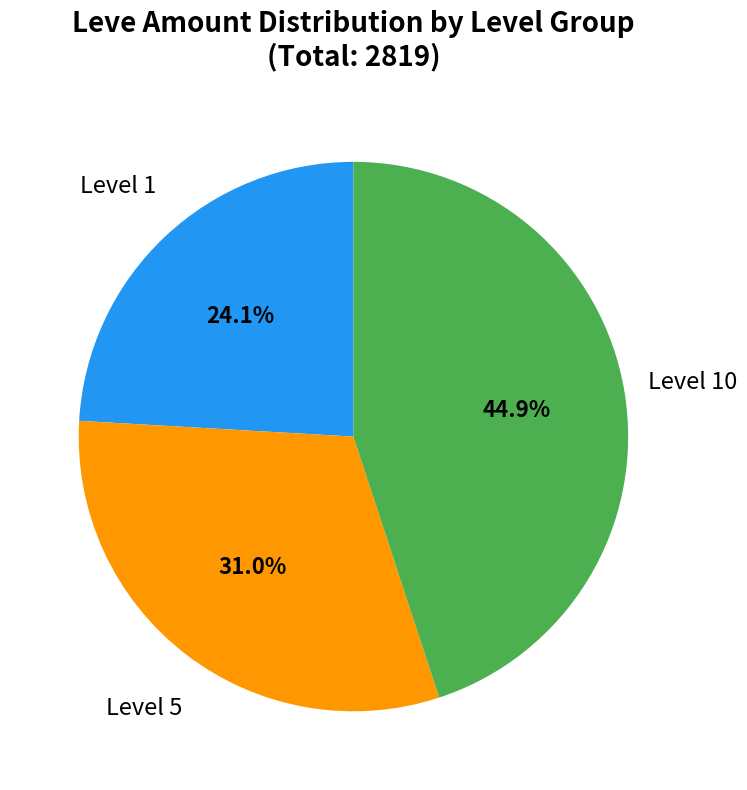

How much of the chart is everything except Level 1?

75.9%